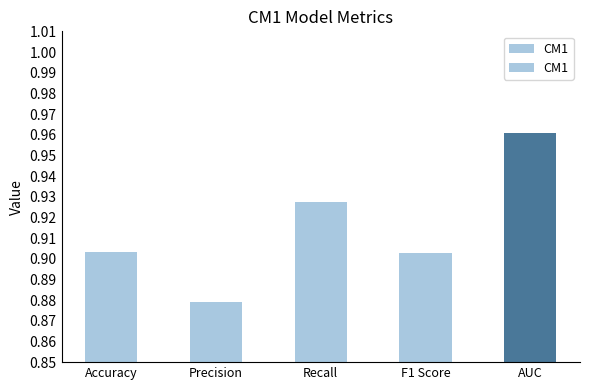

What position from the left is AUC?

5